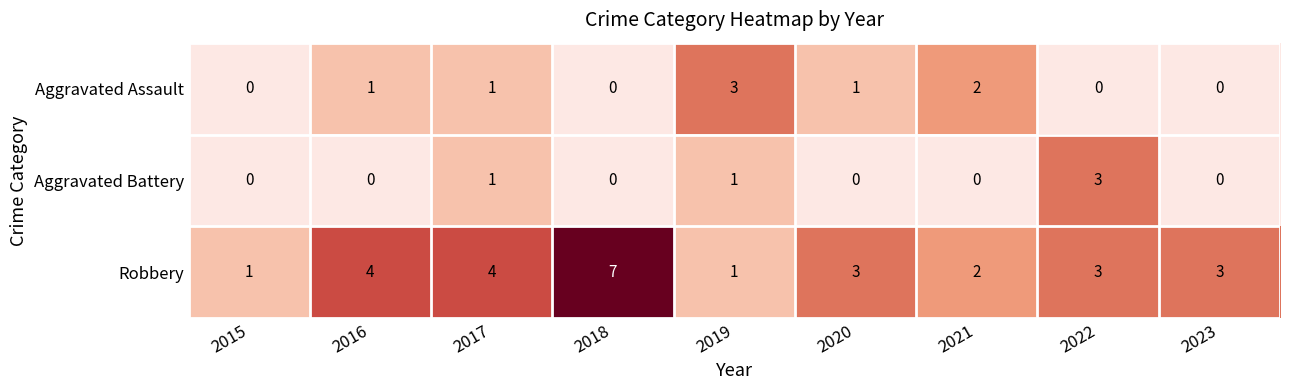

Is it true that Robbery equals 1 at 2015?

True